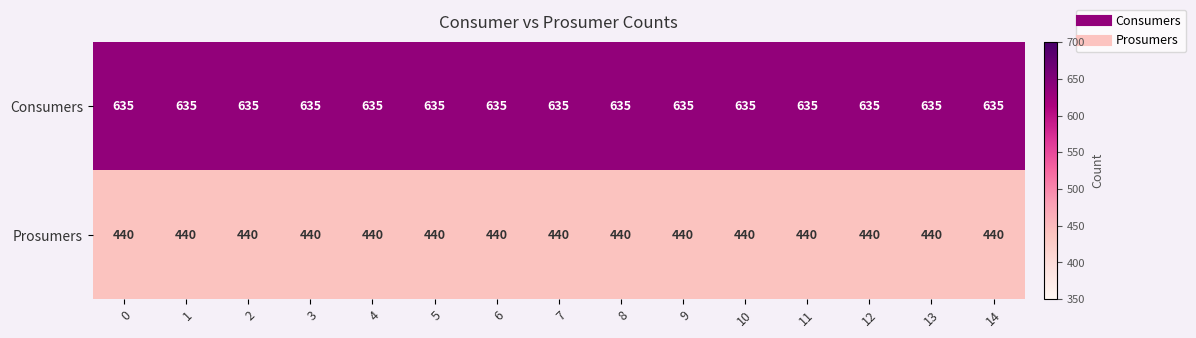

What is the total value across all series at 0?

1075